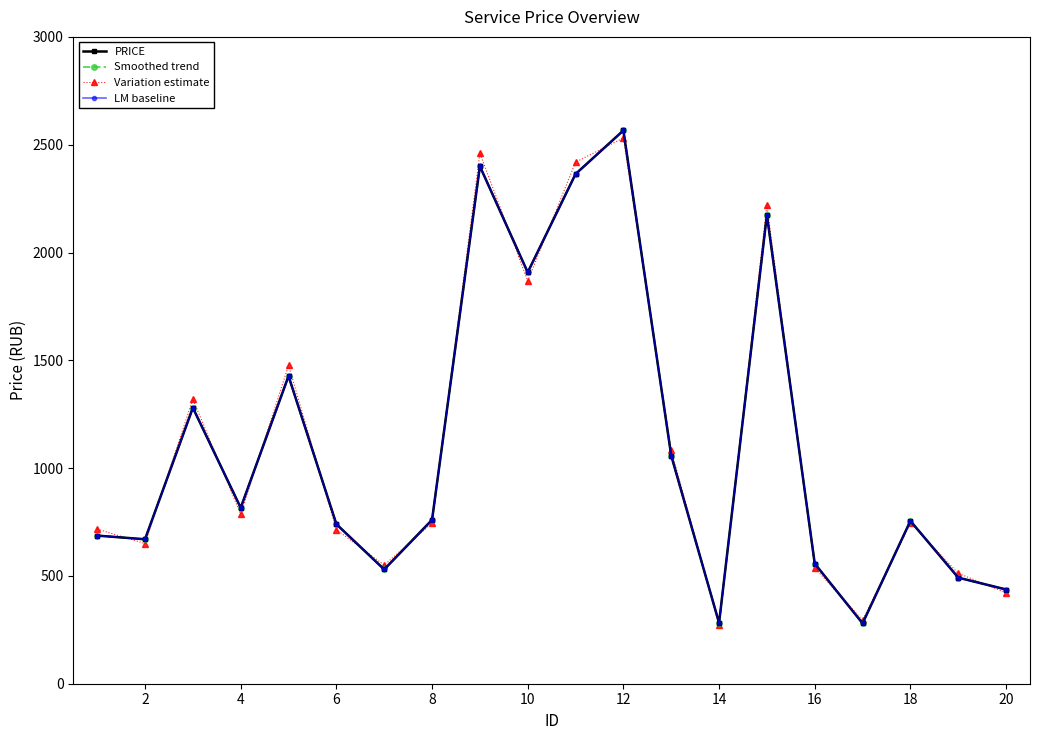

Is this an area chart (filled region under the line)?

No